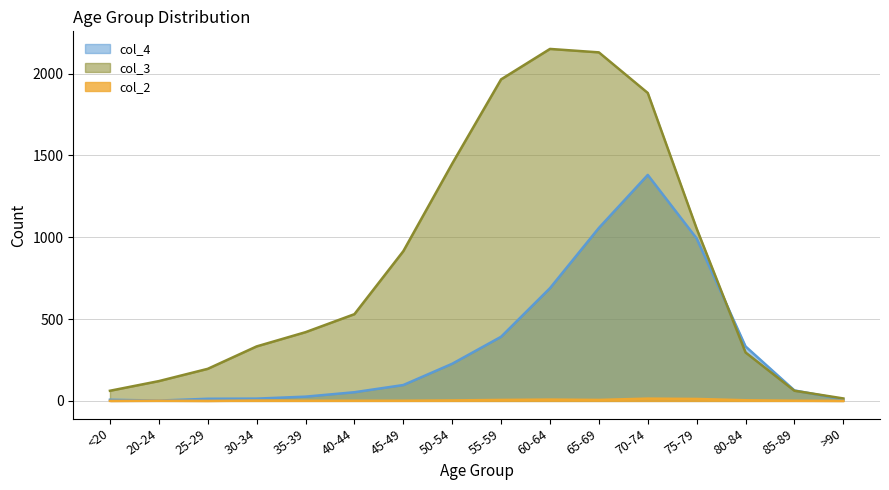

What is the spread (max minus min) of values at 25-29?

196